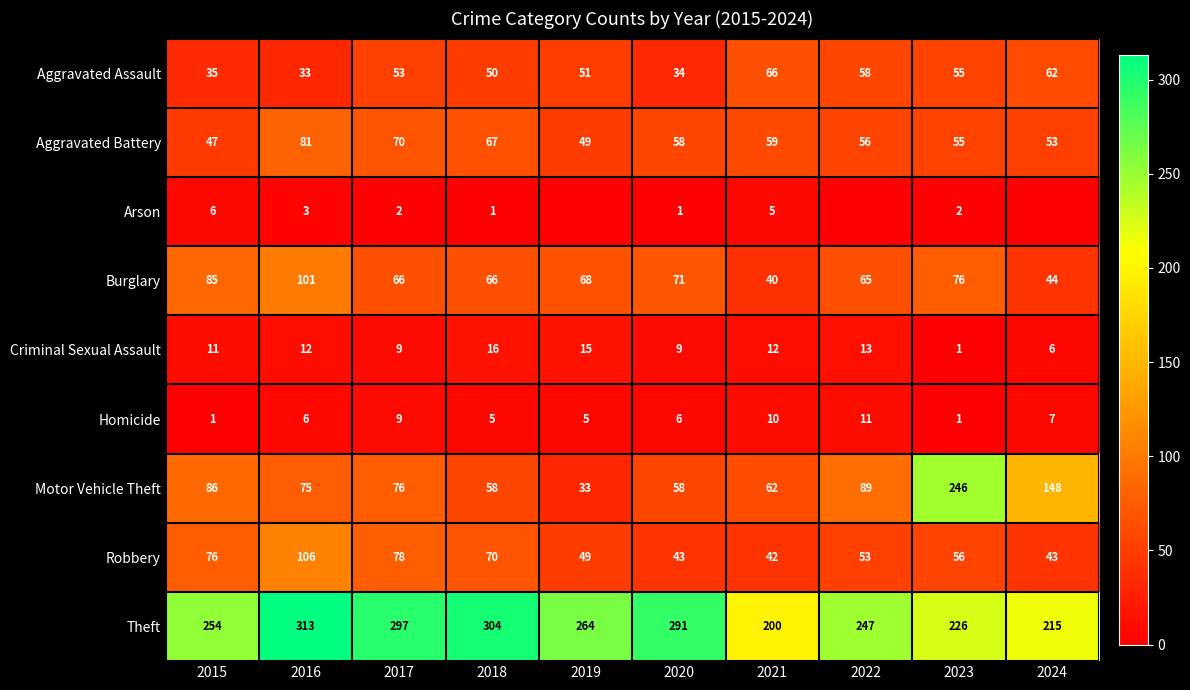

What is the total value across all series at 2022?

592